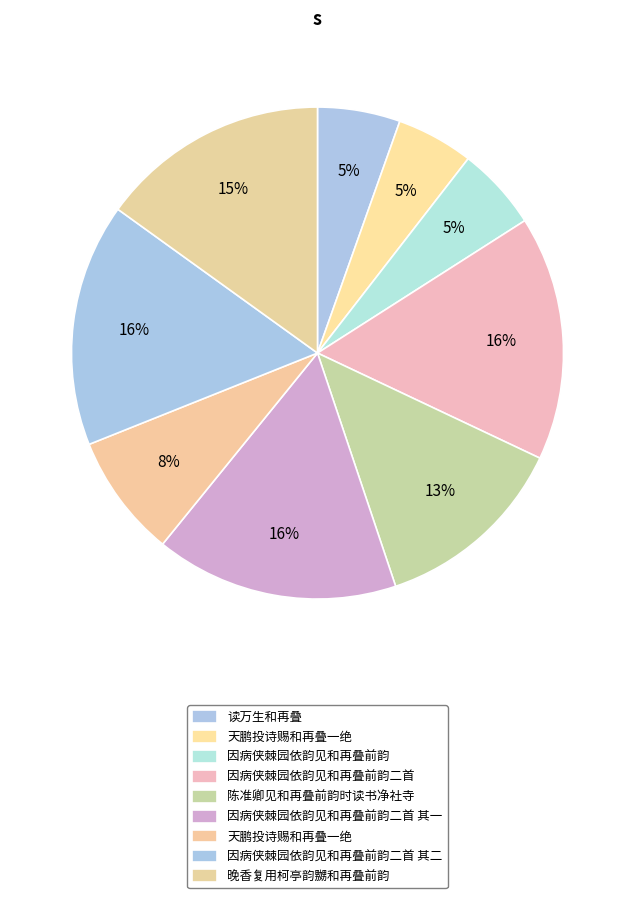

What is the smallest slice in the pie chart?

天鹏投诗赐和再叠一绝